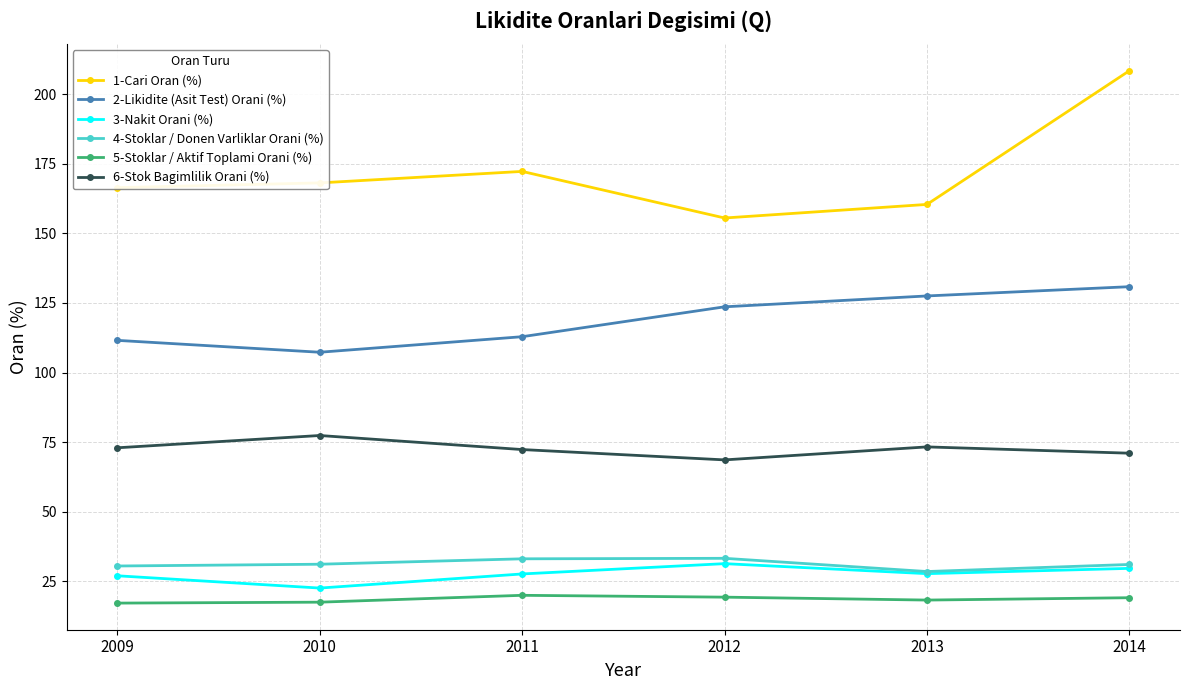

What is the sum of the 5-Stoklar / Aktif Toplami Orani (%) values at 2010 and 2009?

34.7